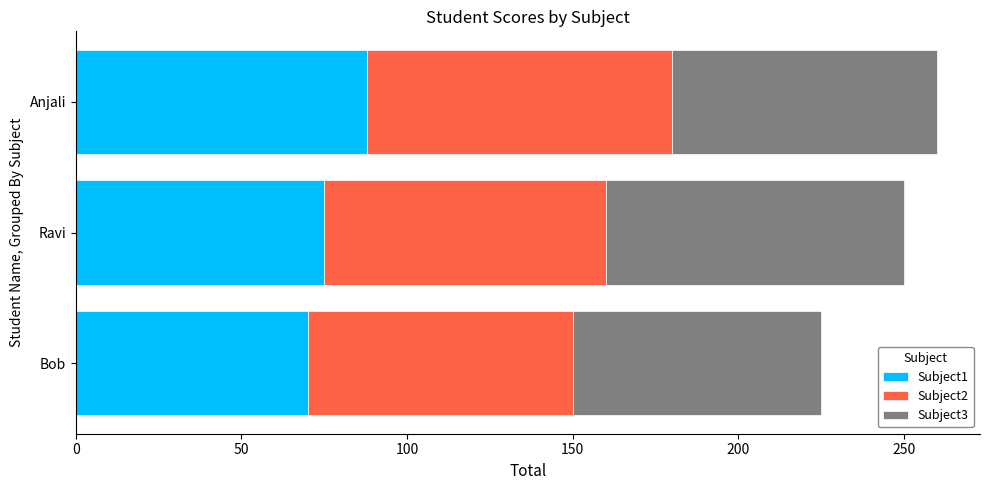

The value of Subject1 at Bob is 70. True or false?

True